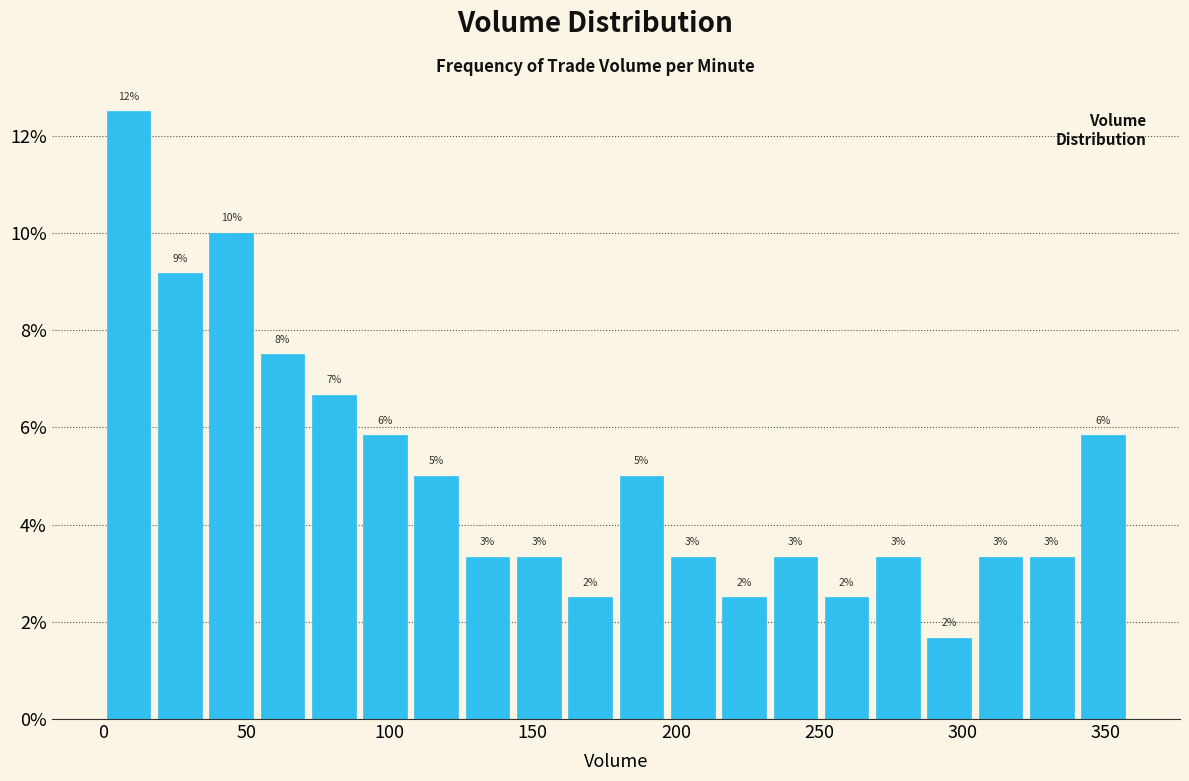

Read against the x-axis, roughly where is the centre of the tallest bar?

10